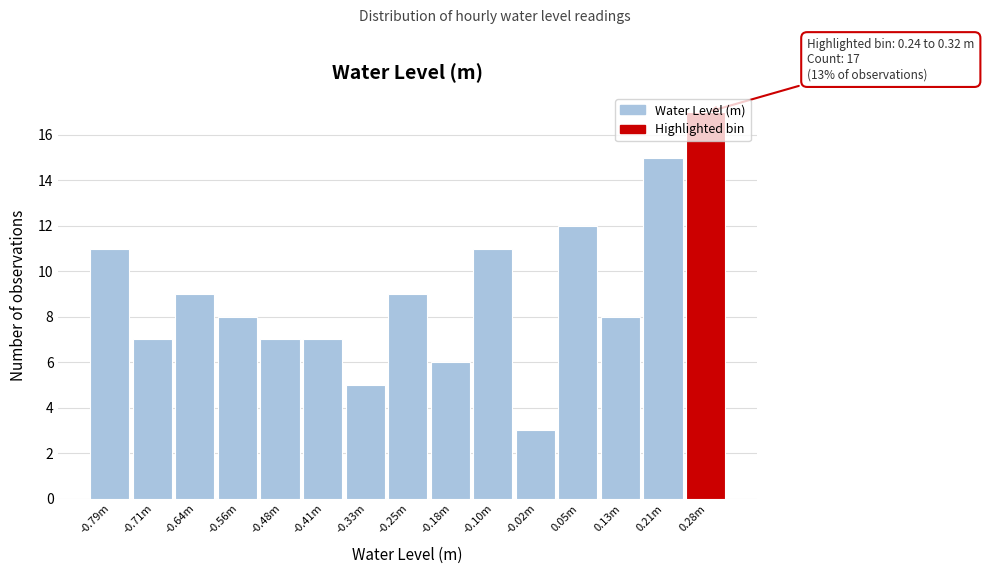

What is the label of the 6th bar from the left?

-0.41m